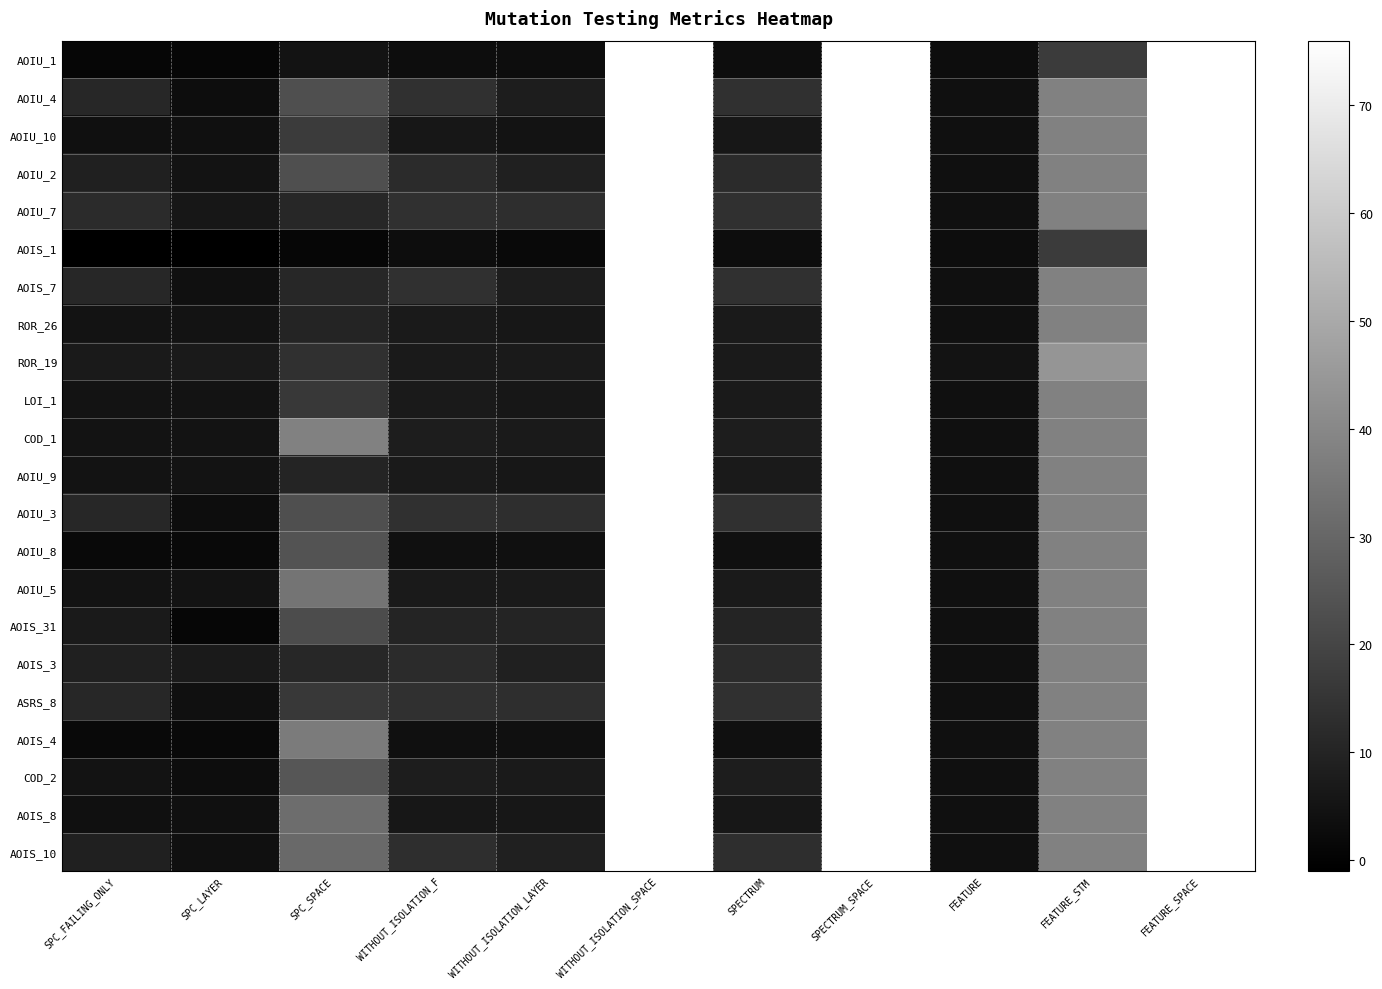

Which label corresponds to the smallest value in the chart?

SPC_FAILING_ONLY